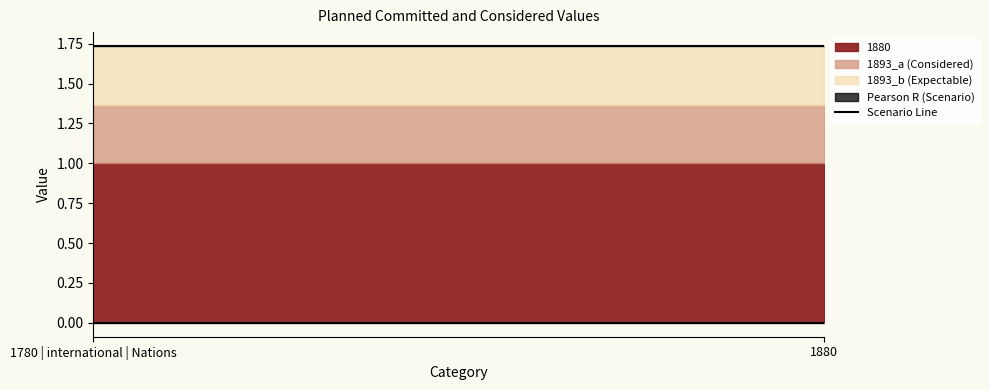

What is the highest value of the Pearson R series?

-1.0